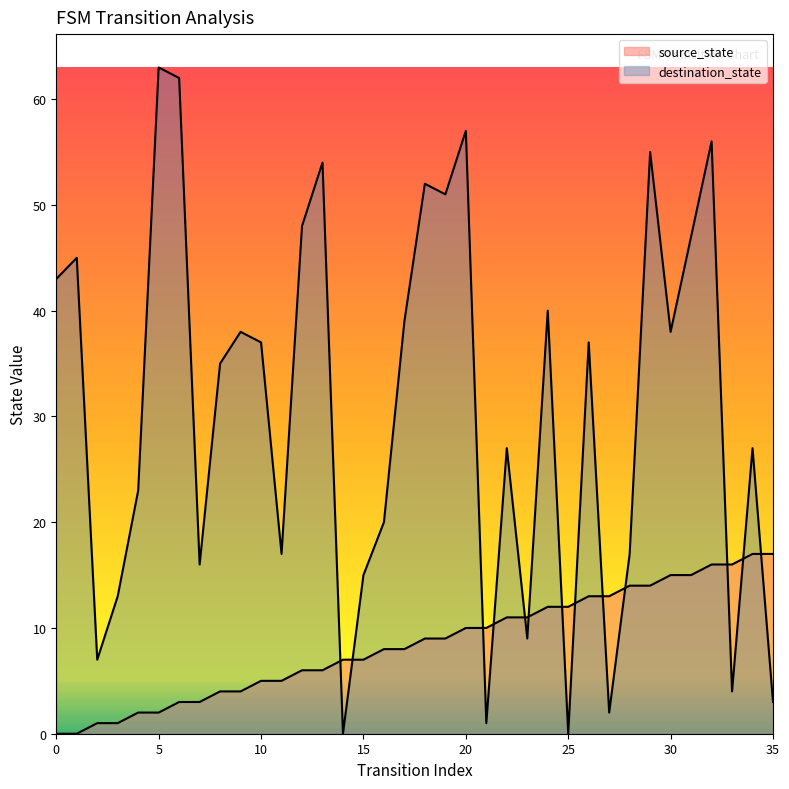

Rank the series by their maximum value, from highest to lowest.

destination_state, source_state